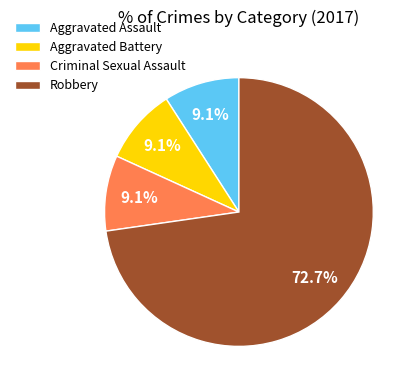

To the nearest percent, what portion does Robbery represent?

73%